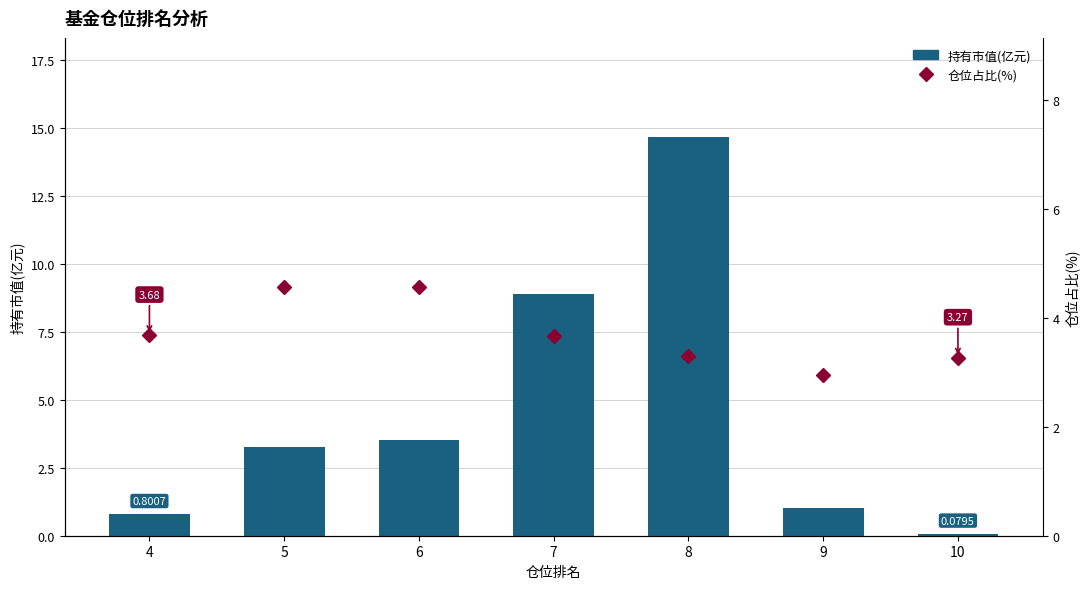

What is the lowest value of the 仓位占比(%) series?

2.9